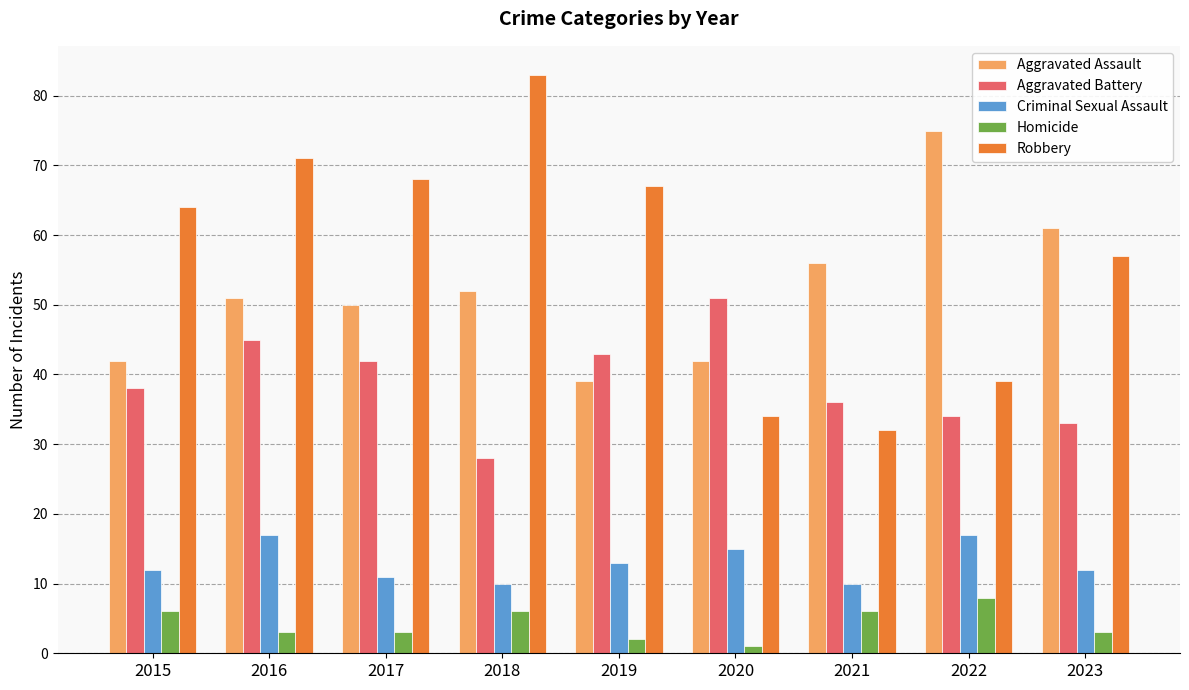

Reading left to right, extract all data points from this chart.

Aggravated Assault: 2015=42	2016=51	2017=50	2018=52	2019=39	2020=42	2021=56	2022=75	2023=61
Aggravated Battery: 2015=38	2016=45	2017=42	2018=28	2019=43	2020=51	2021=36	2022=34	2023=33
Criminal Sexual Assault: 2015=12	2016=17	2017=11	2018=10	2019=13	2020=15	2021=10	2022=17	2023=12
Homicide: 2015=6	2016=3	2017=3	2018=6	2019=2	2020=1	2021=6	2022=8	2023=3
Robbery: 2015=64	2016=71	2017=68	2018=83	2019=67	2020=34	2021=32	2022=39	2023=57